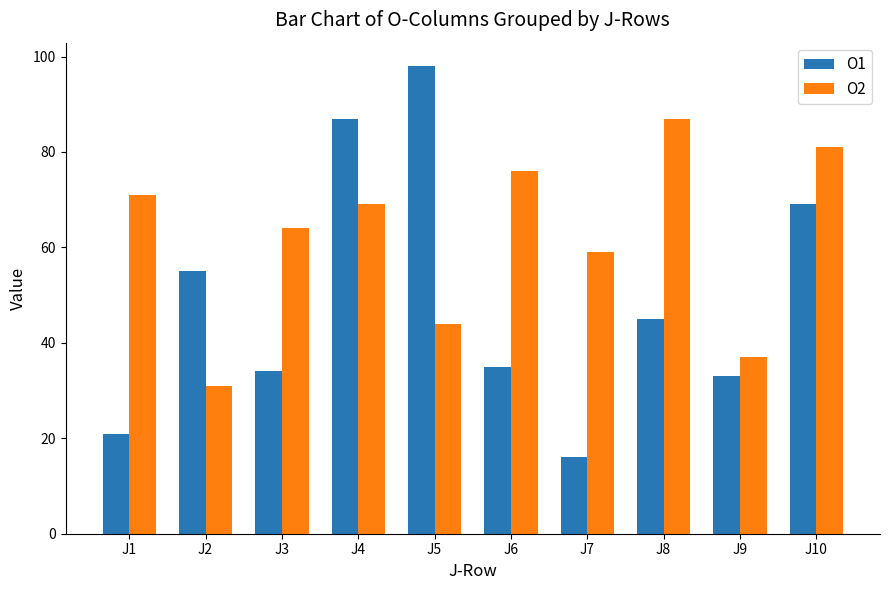

Which series changed the most between J4 and J8?

O1